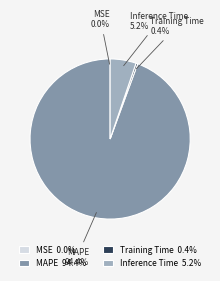

What percentage is NOT represented by Training Time?

99.6%